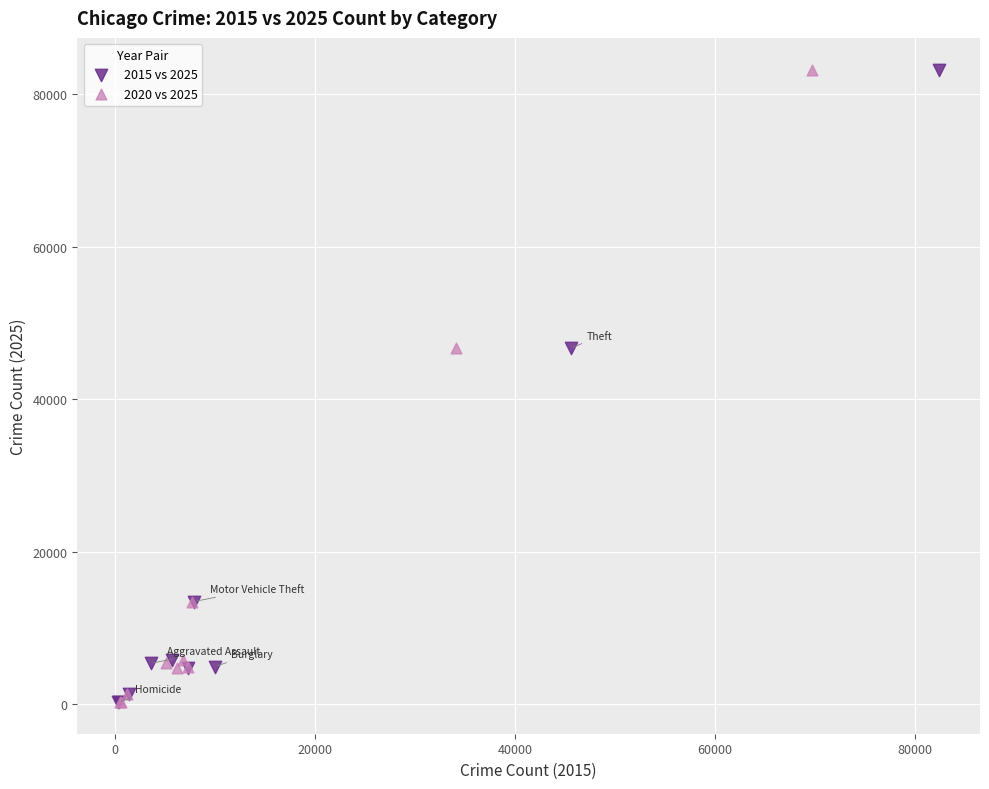

What are all the series names shown in the legend?

2015 vs 2025, 2020 vs 2025